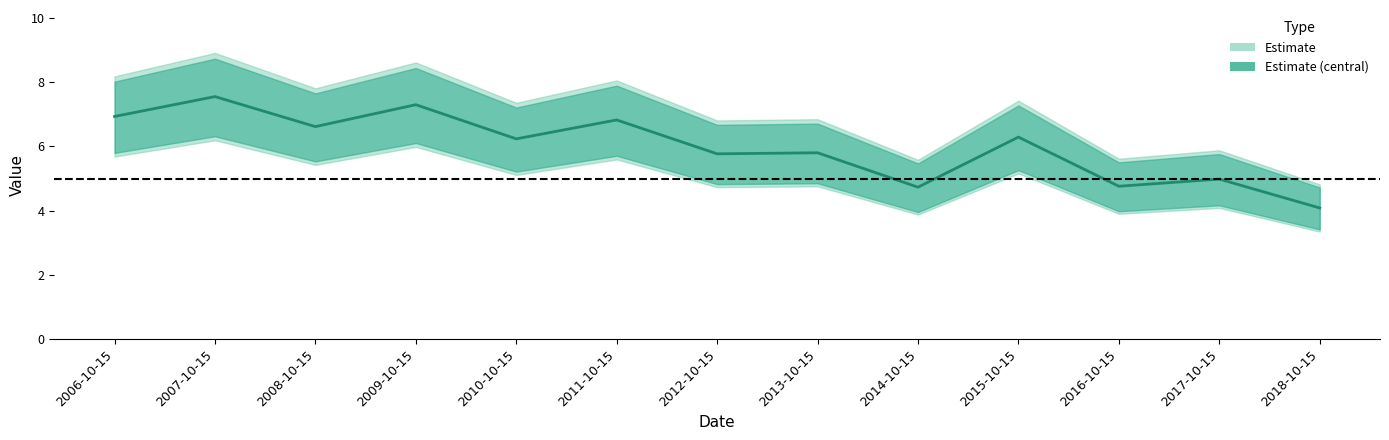

The chart shows a value of 3.8 at 2011-10-15. True or false?

False